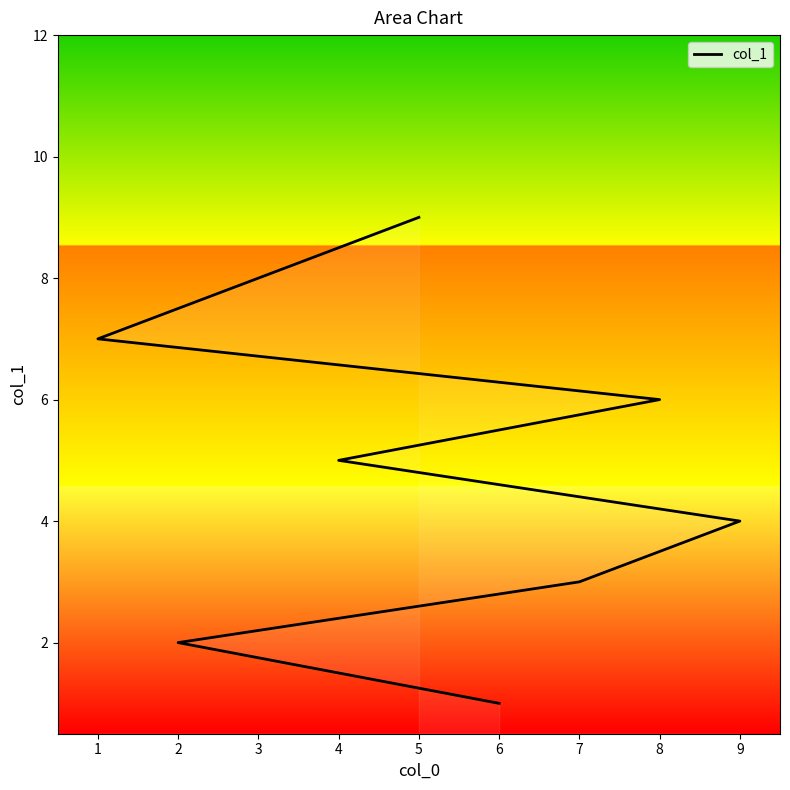

At which category does the chart reach its minimum across all series?

6